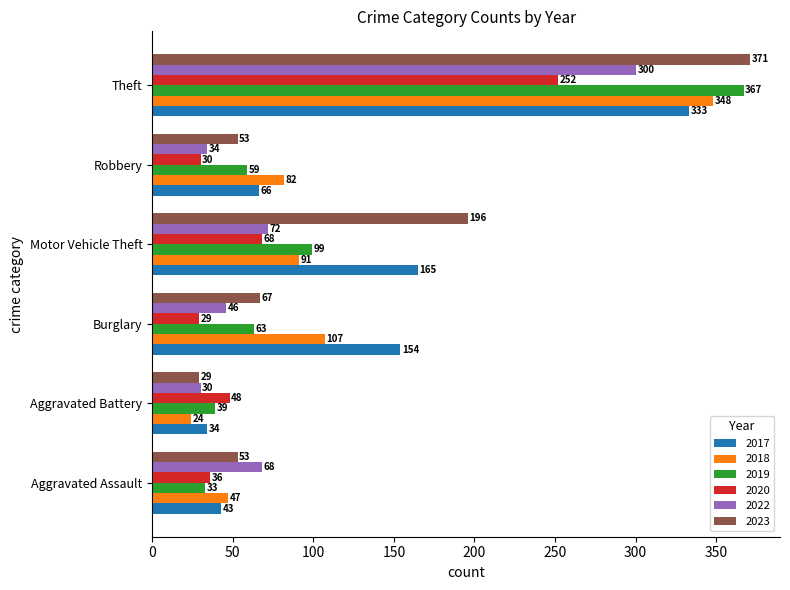

What is the average value of the 2020 series?

77